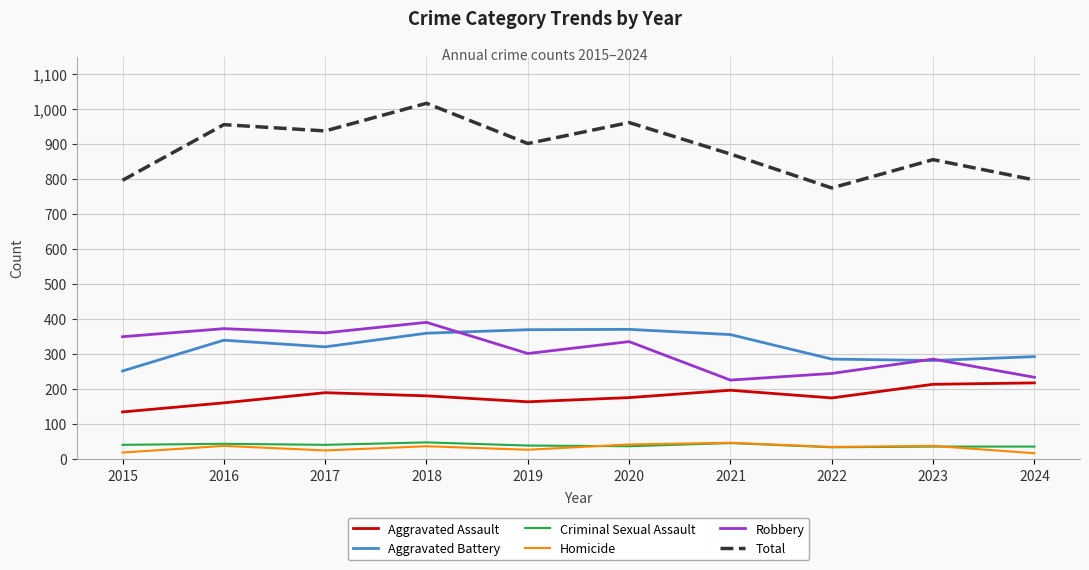

Which category has the highest value across all series?

2018